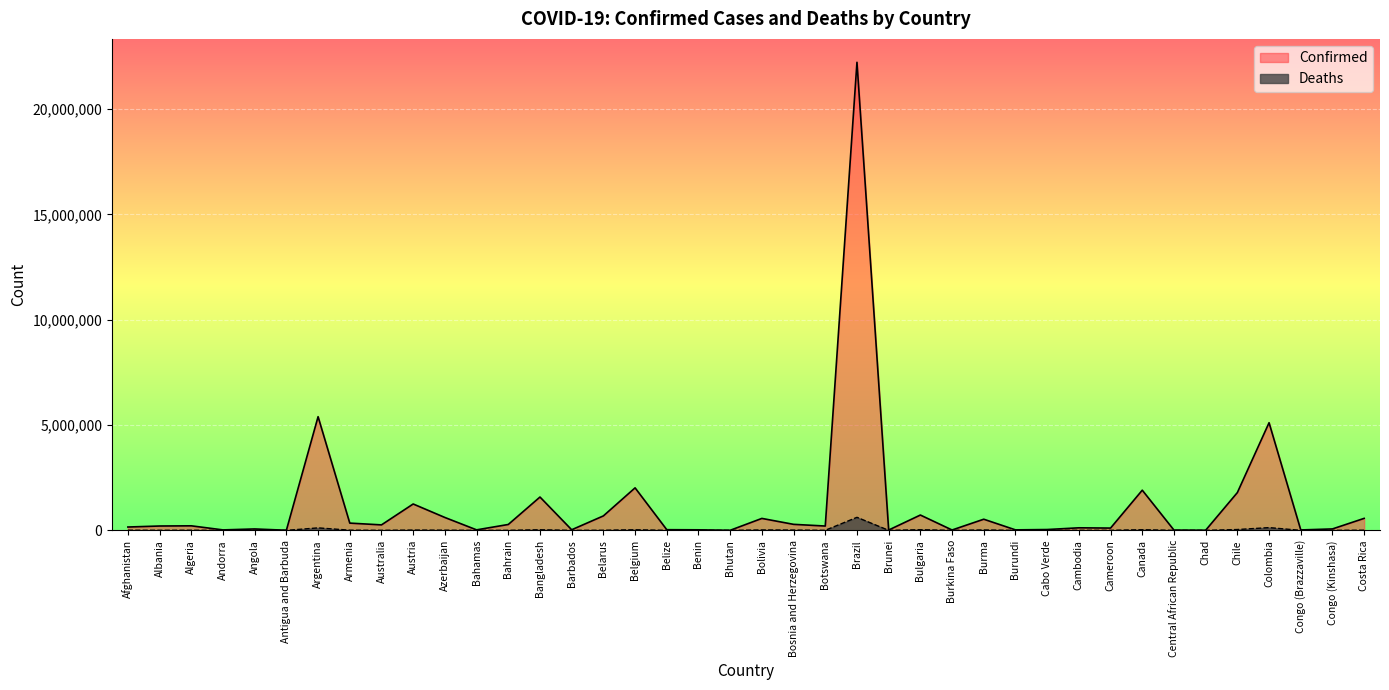

Where is Confirmed nearest to the value 11109256?

Argentina